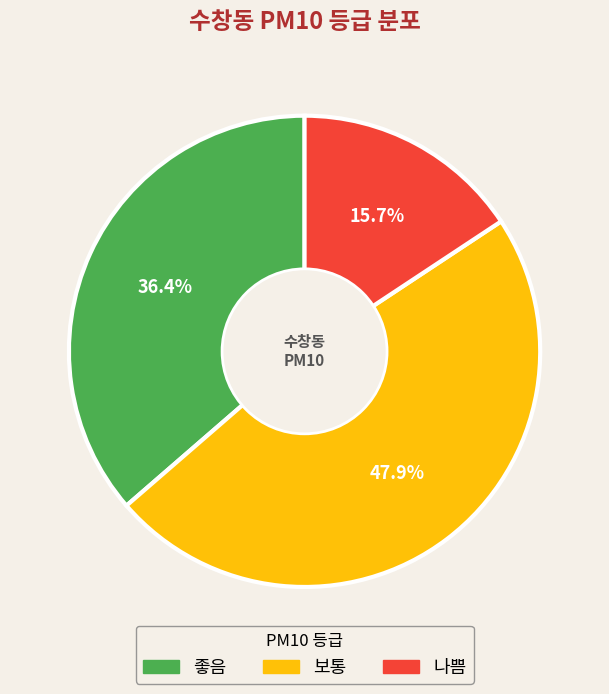

What is the ratio of the value at 보통 to the value at 나쁨?

3.1